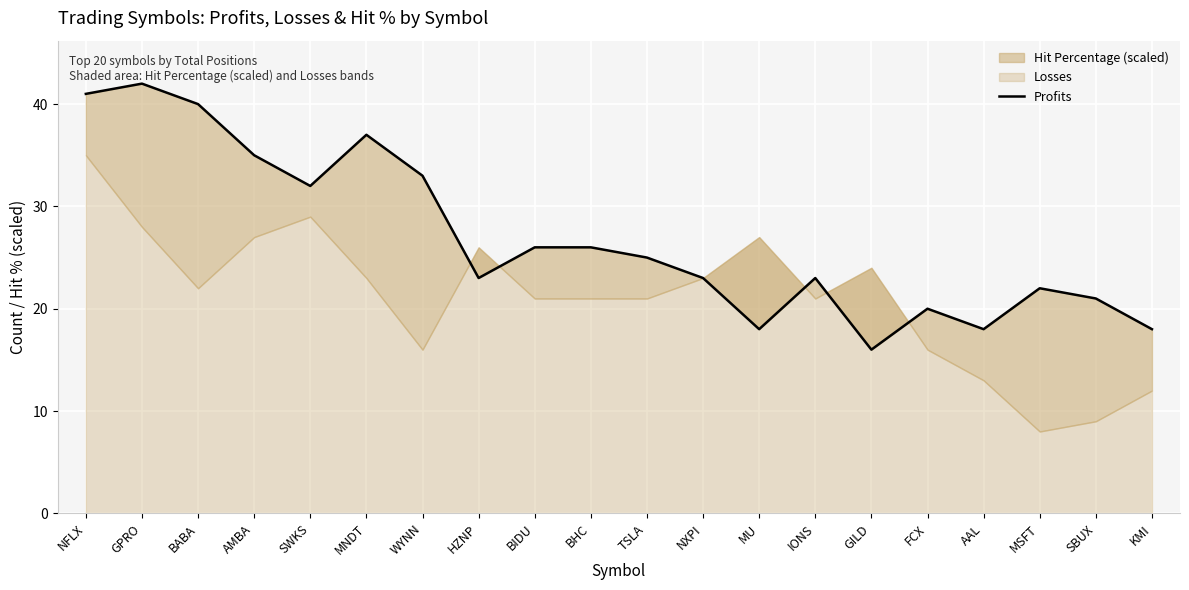

What is the minimum value for Profits?

16